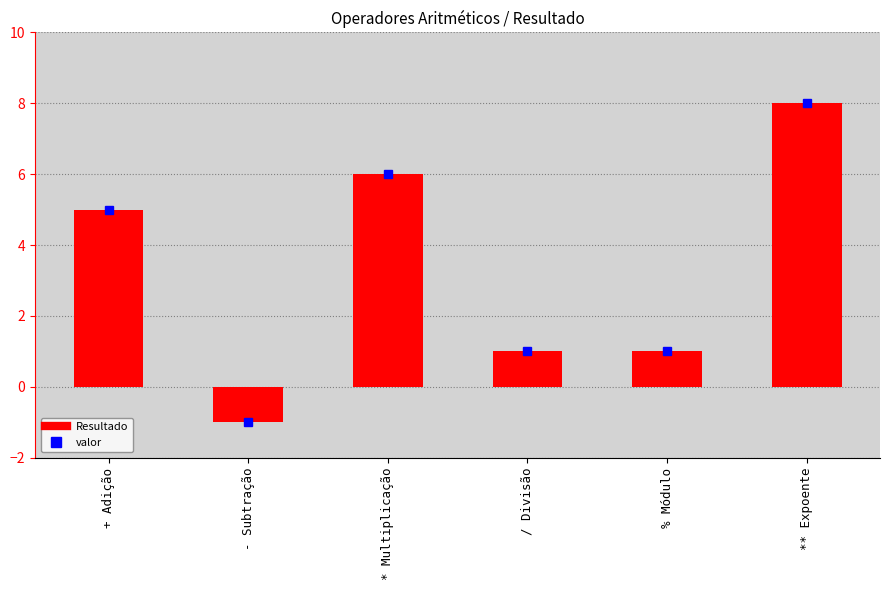

What is the smallest value displayed?

-1